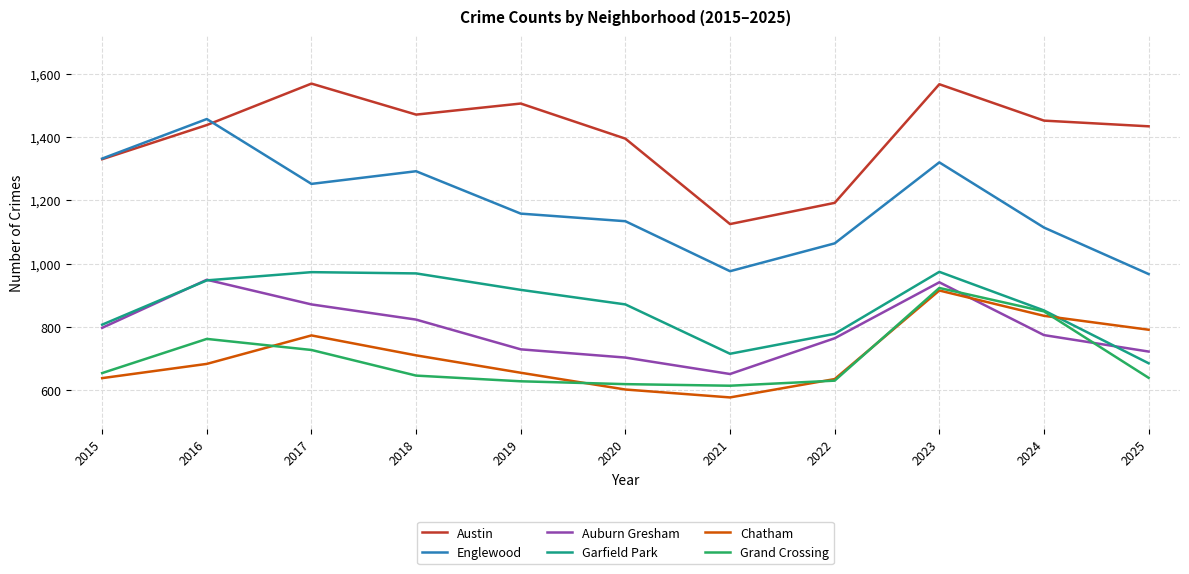

What is the difference between the highest and lowest values at 2016?

774